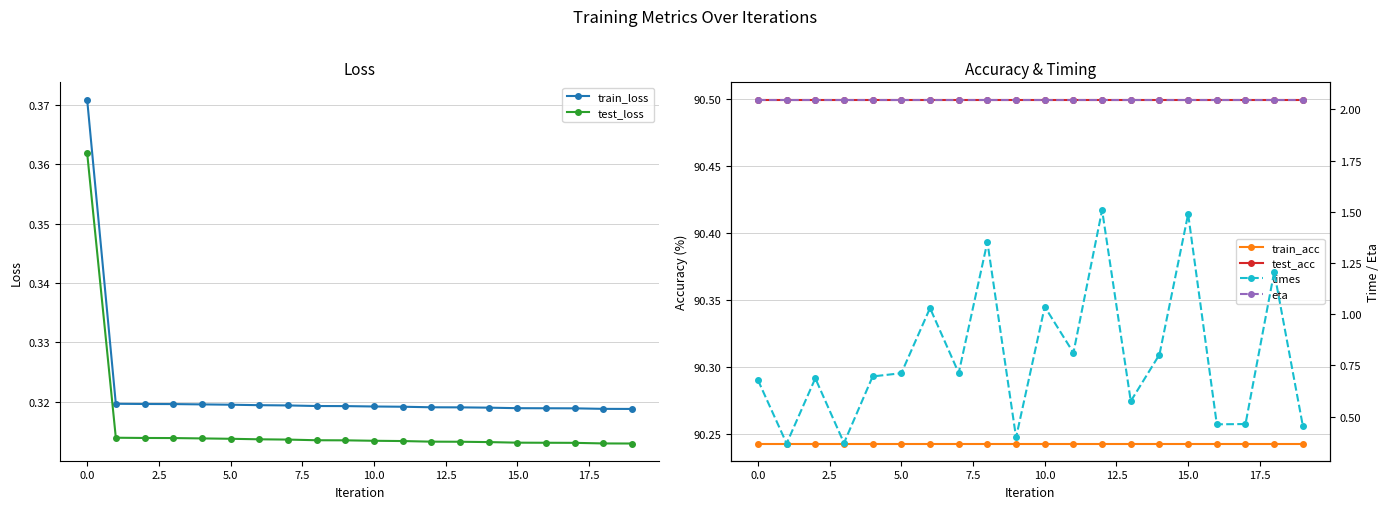

How many series are shown in this chart?

6